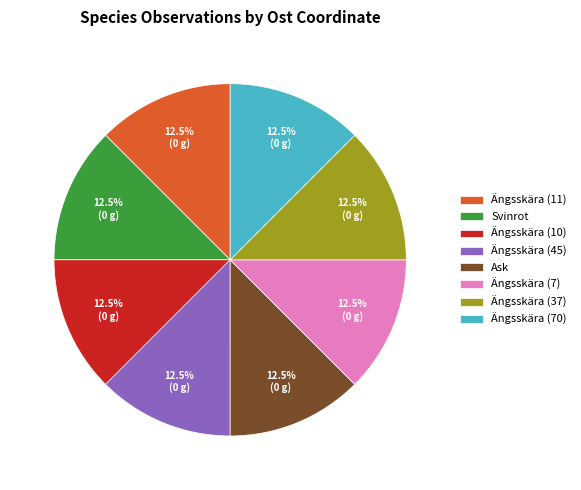

What percentage is NOT represented by Ängsskära (11)?

87.5%